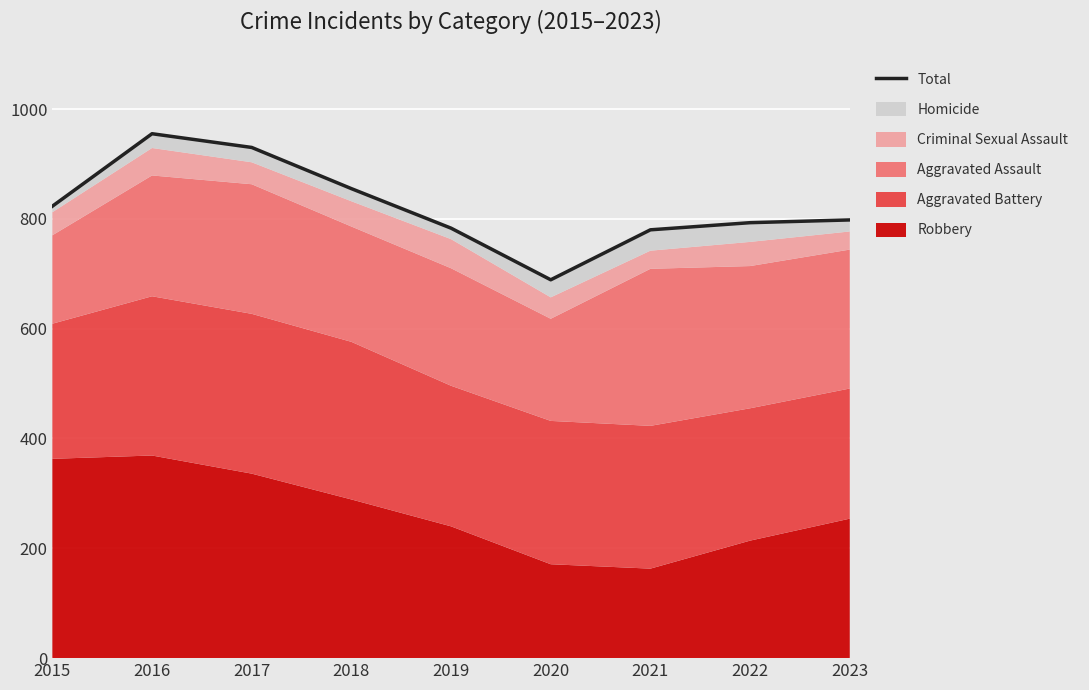

Reading left to right, transcribe all the data shown in this chart.

823	955	930	855	783	689	780	793	798